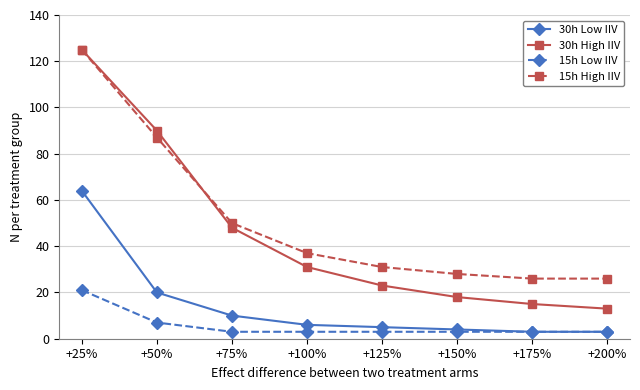

True or false: 15h High IIV and 15h Low IIV intersect in this chart.

False